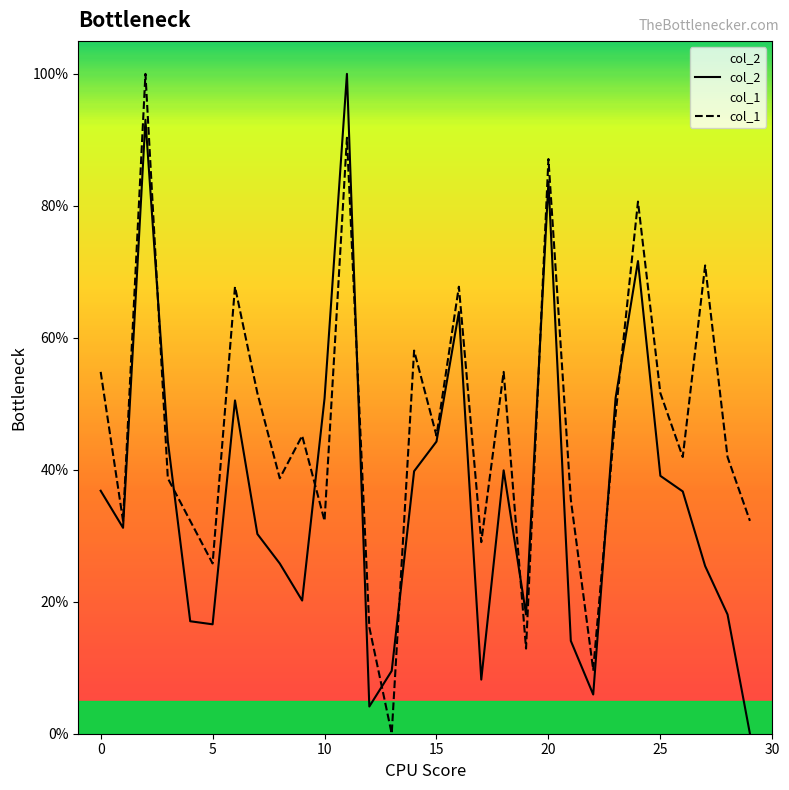

Does the chart display data point markers on the line(s)?

No